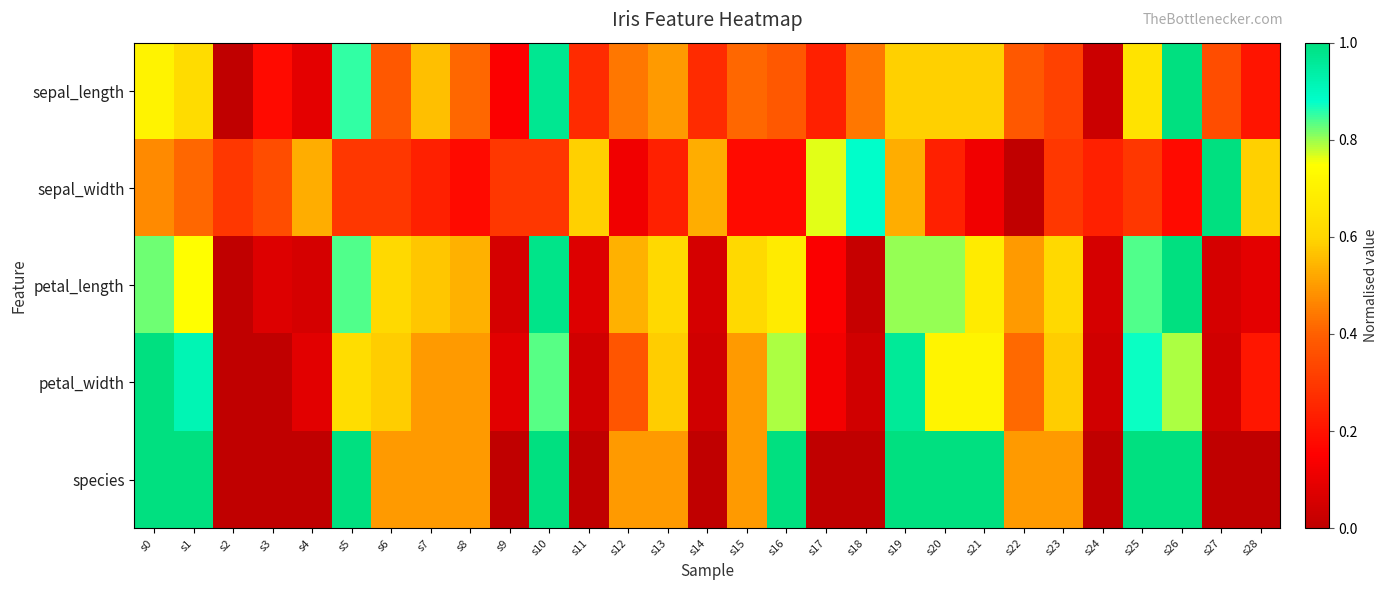

Between s7 and s26, which is larger?

s26